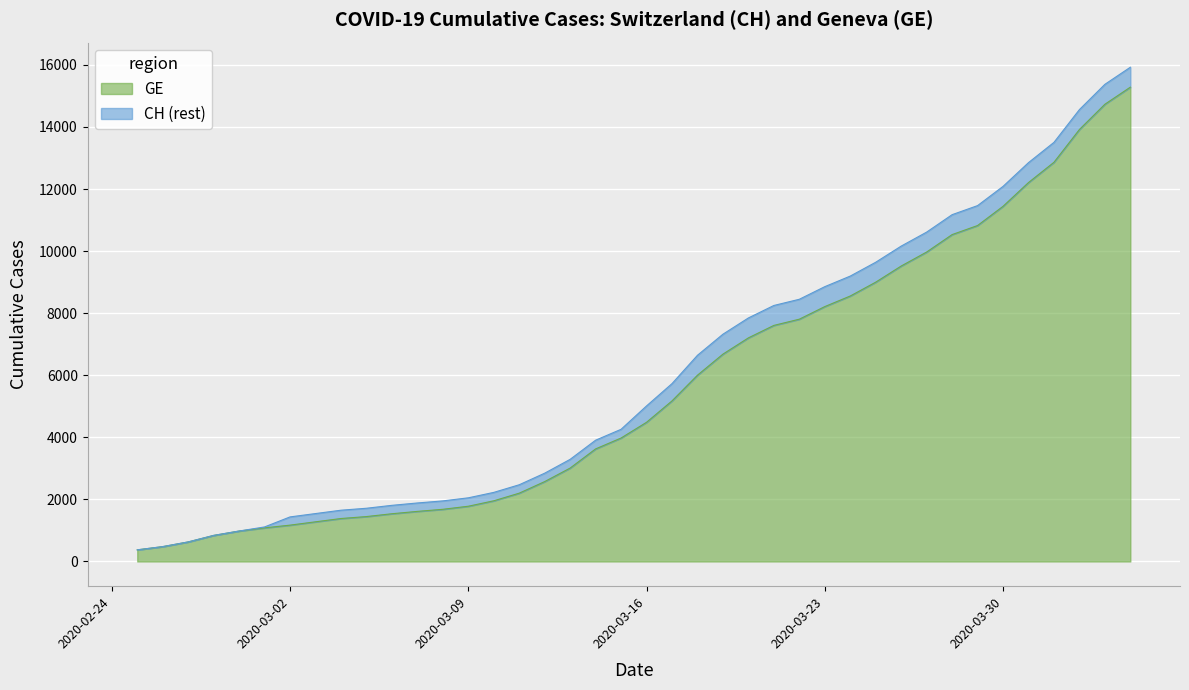

True or false: GE has more than 1 points higher than both neighbors.

False